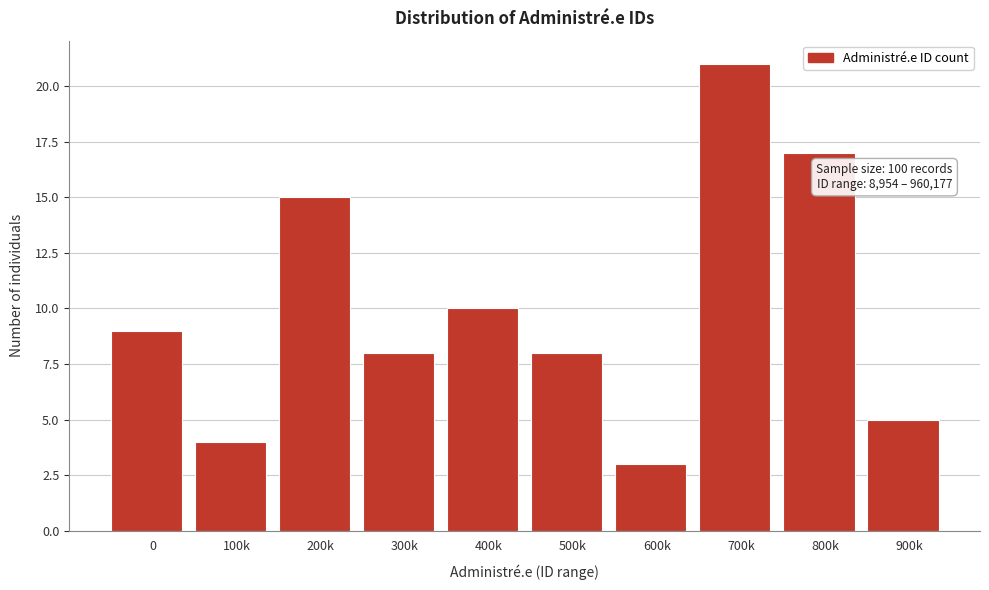

Reading left to right, what are all the values shown in this chart?

0=9	100k=4	200k=15	300k=8	400k=10	500k=8	600k=3	700k=21	800k=17	900k=5